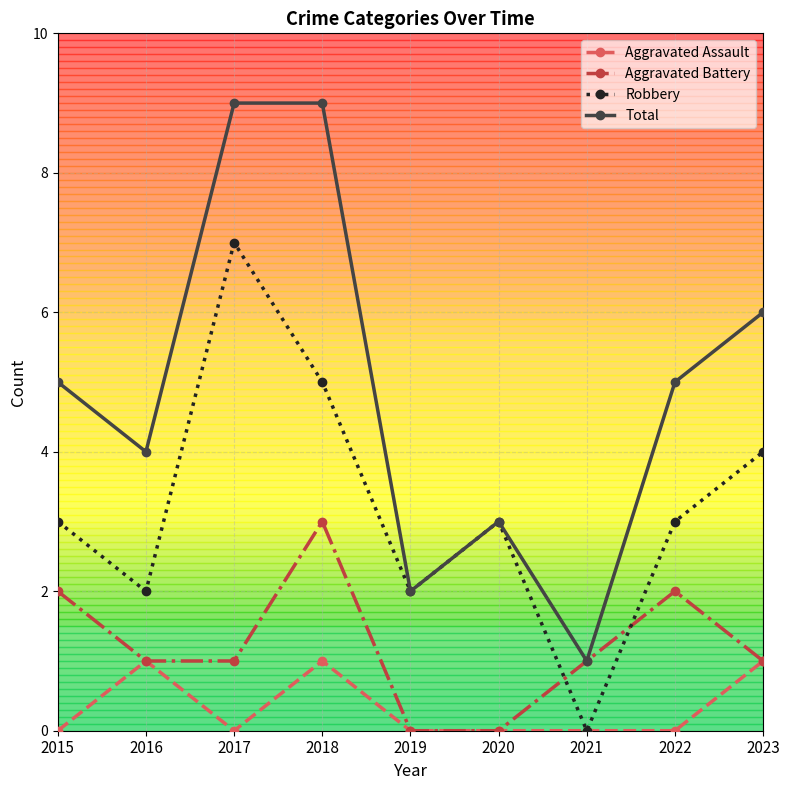

Reading left to right, list all the values displayed in this chart.

Aggravated Assault: 0	1	0	1	0	0	0	0	1
Aggravated Battery: 2	1	1	3	0	0	1	2	1
Robbery: 3	2	7	5	2	3	0	3	4
Total: 5	4	9	9	2	3	1	5	6